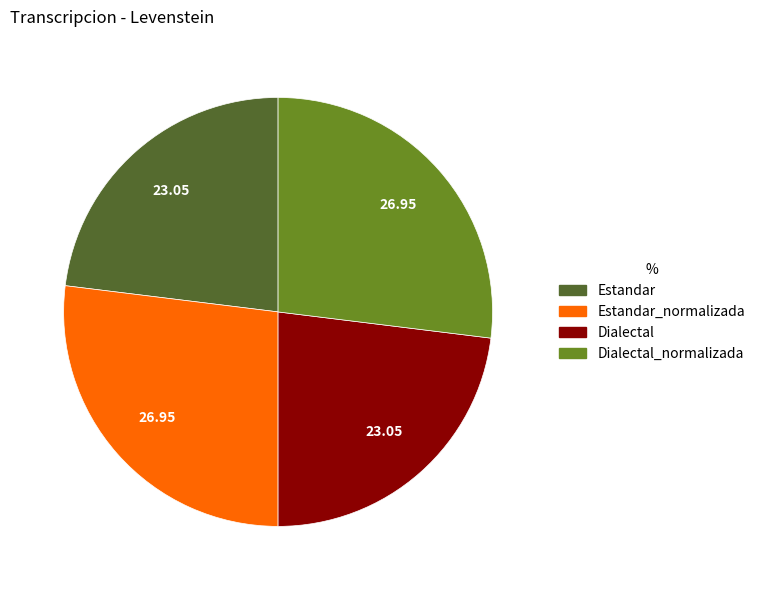

Is there any slice that represents more than half of the pie?

No